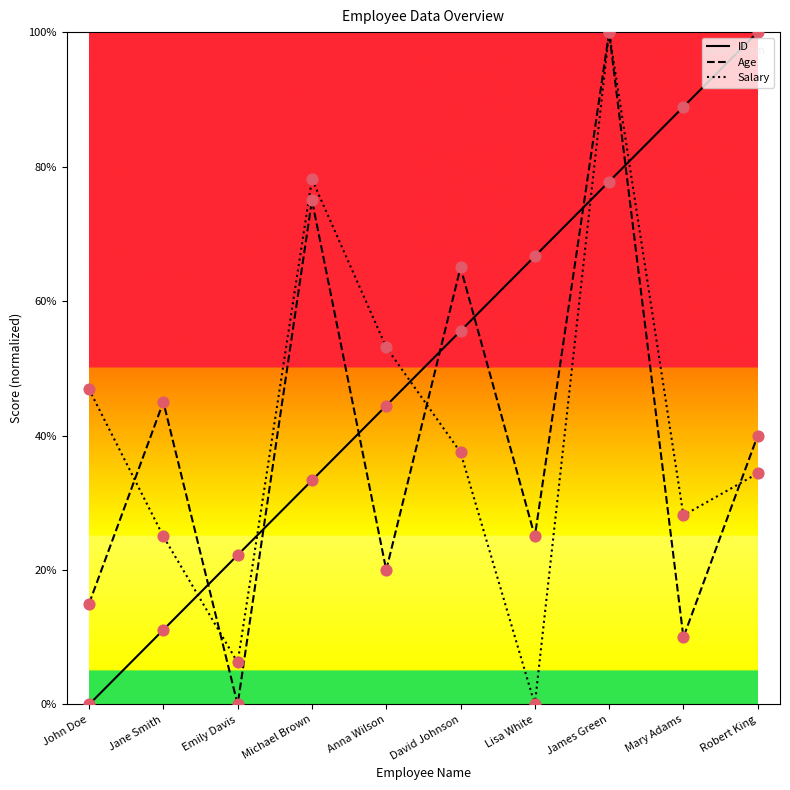

What is the spread (max minus min) of values at Robert King?

65.6